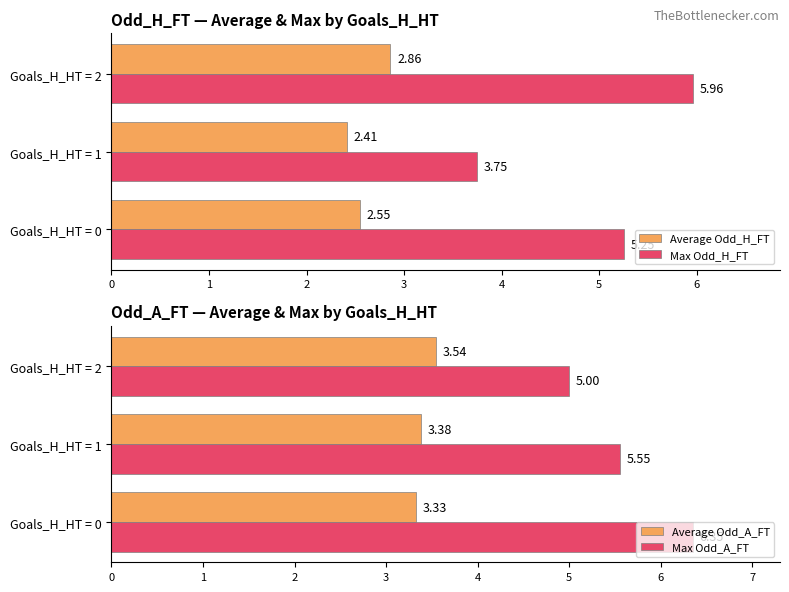

Rank the series by their average value, from lowest to highest.

Average Odd_H_FT, Average Odd_A_FT, Max Odd_H_FT, Max Odd_A_FT